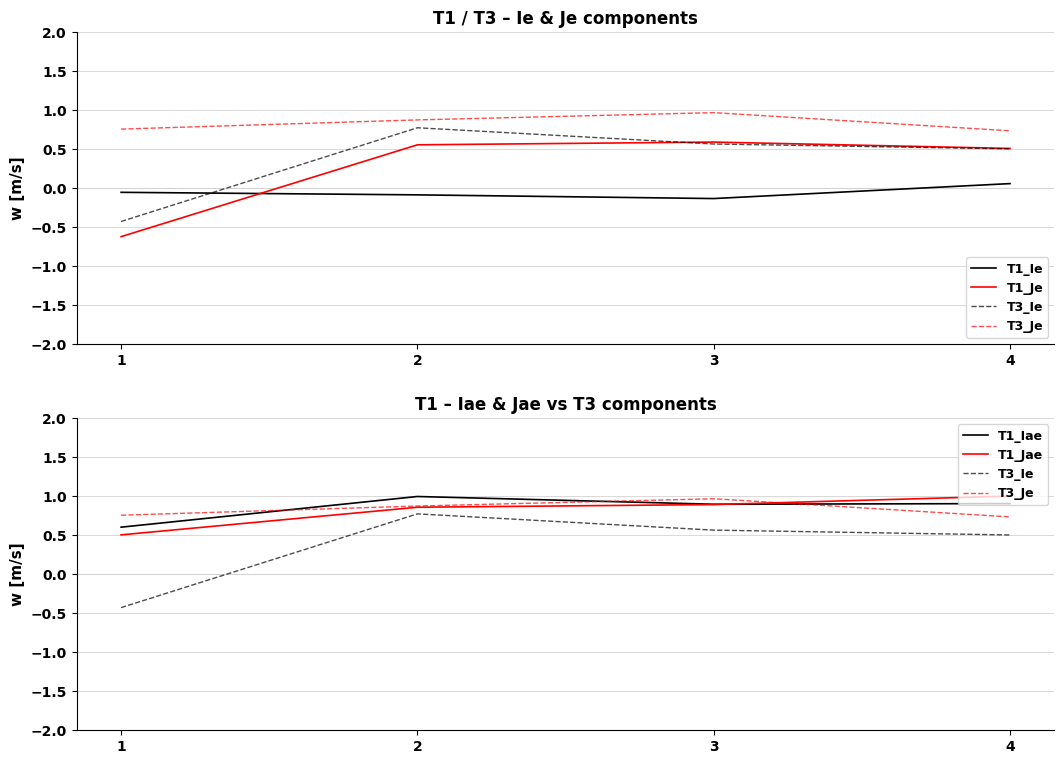

List the labels in order of T1_Je value, largest first.

3, 2, 4, 1